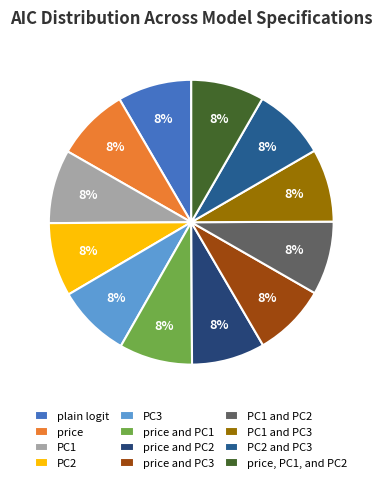

What percentage is NOT represented by price, PC1, and PC2?

91.7%